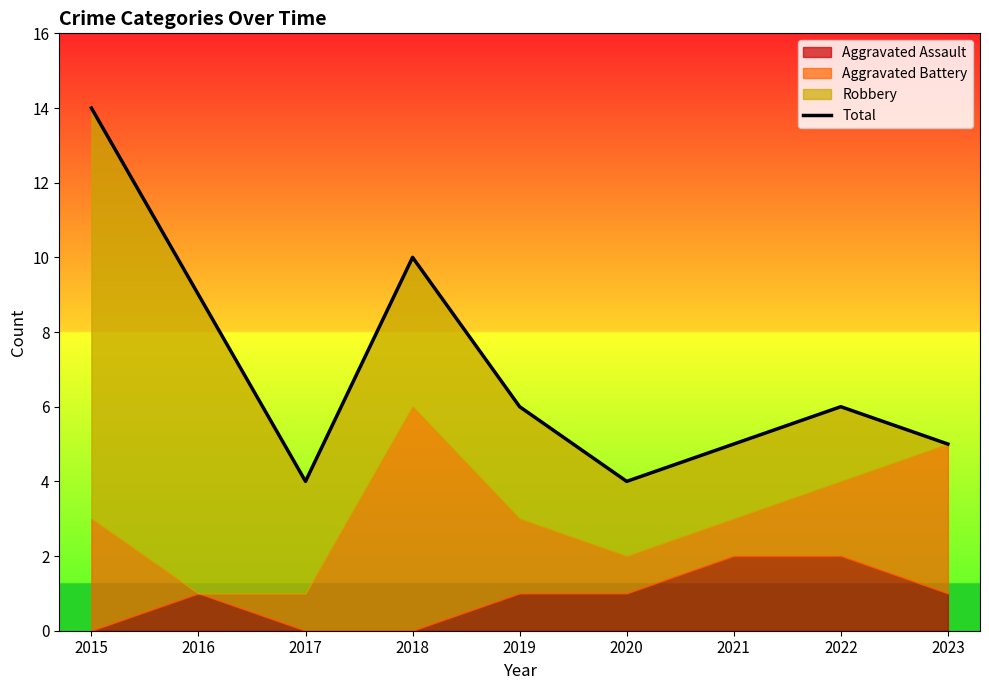

Rank the categories by value from highest to lowest.

2015, 2018, 2016, 2019, 2022, 2021, 2023, 2017, 2020